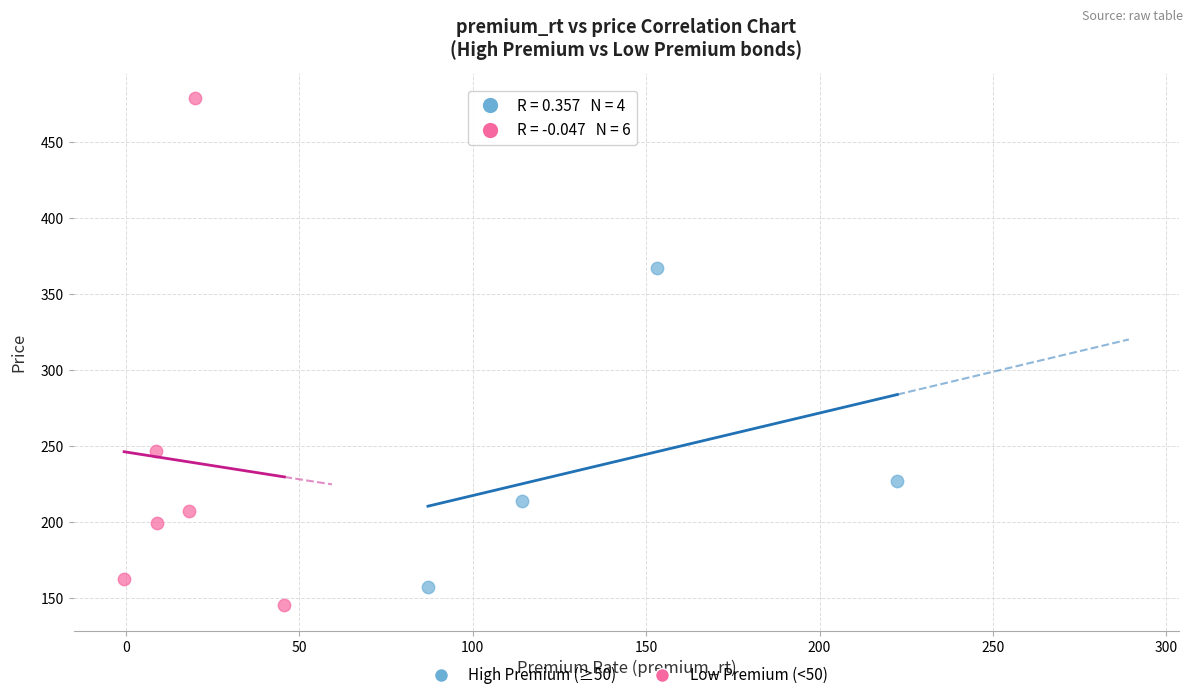

Which series contains the highest Y value?

Low Premium (<50)